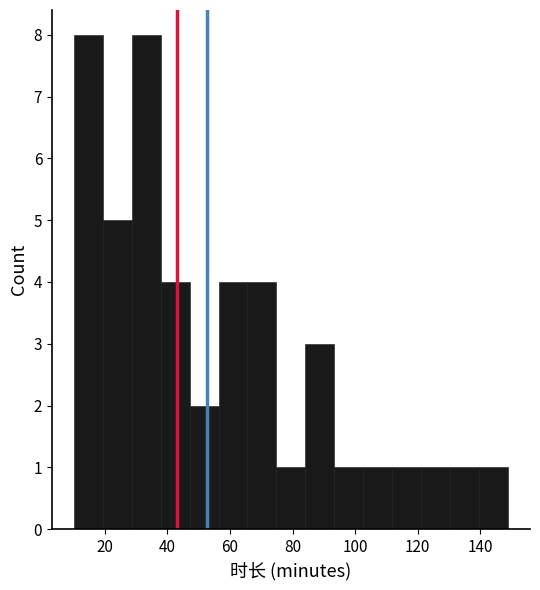

What is the height of the bar covering 130 to 140 on the x-axis? Neither the bar edges nor the heights are printed on the chart, so give them approximately, as read against the axes.

1